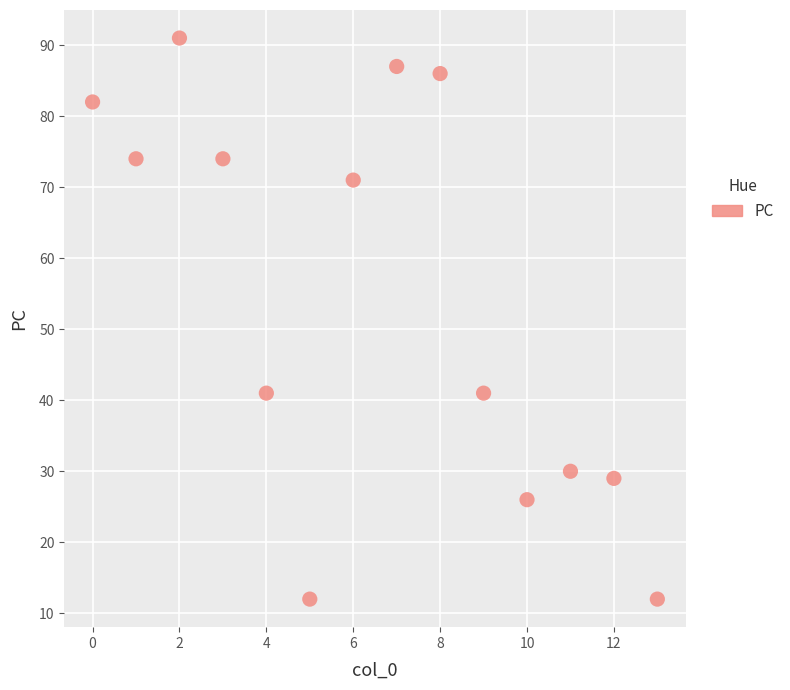

What is the range of Y values (max minus min)?

79